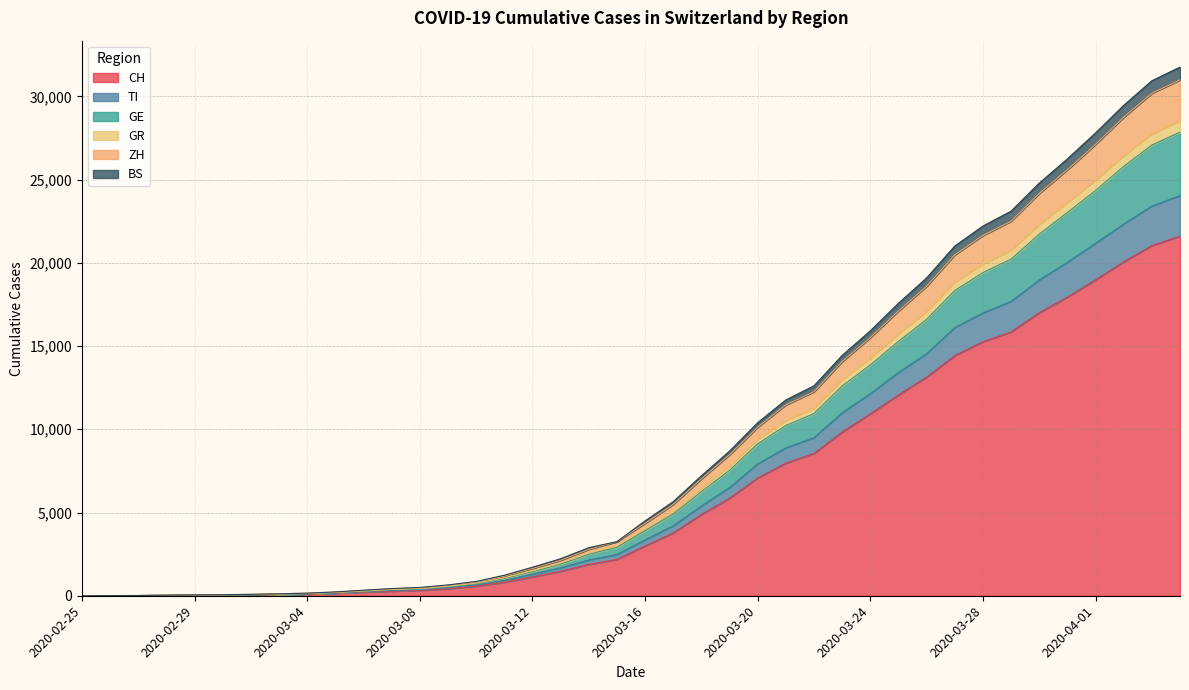

Where is CH nearest to the value 10802?

2020-03-24